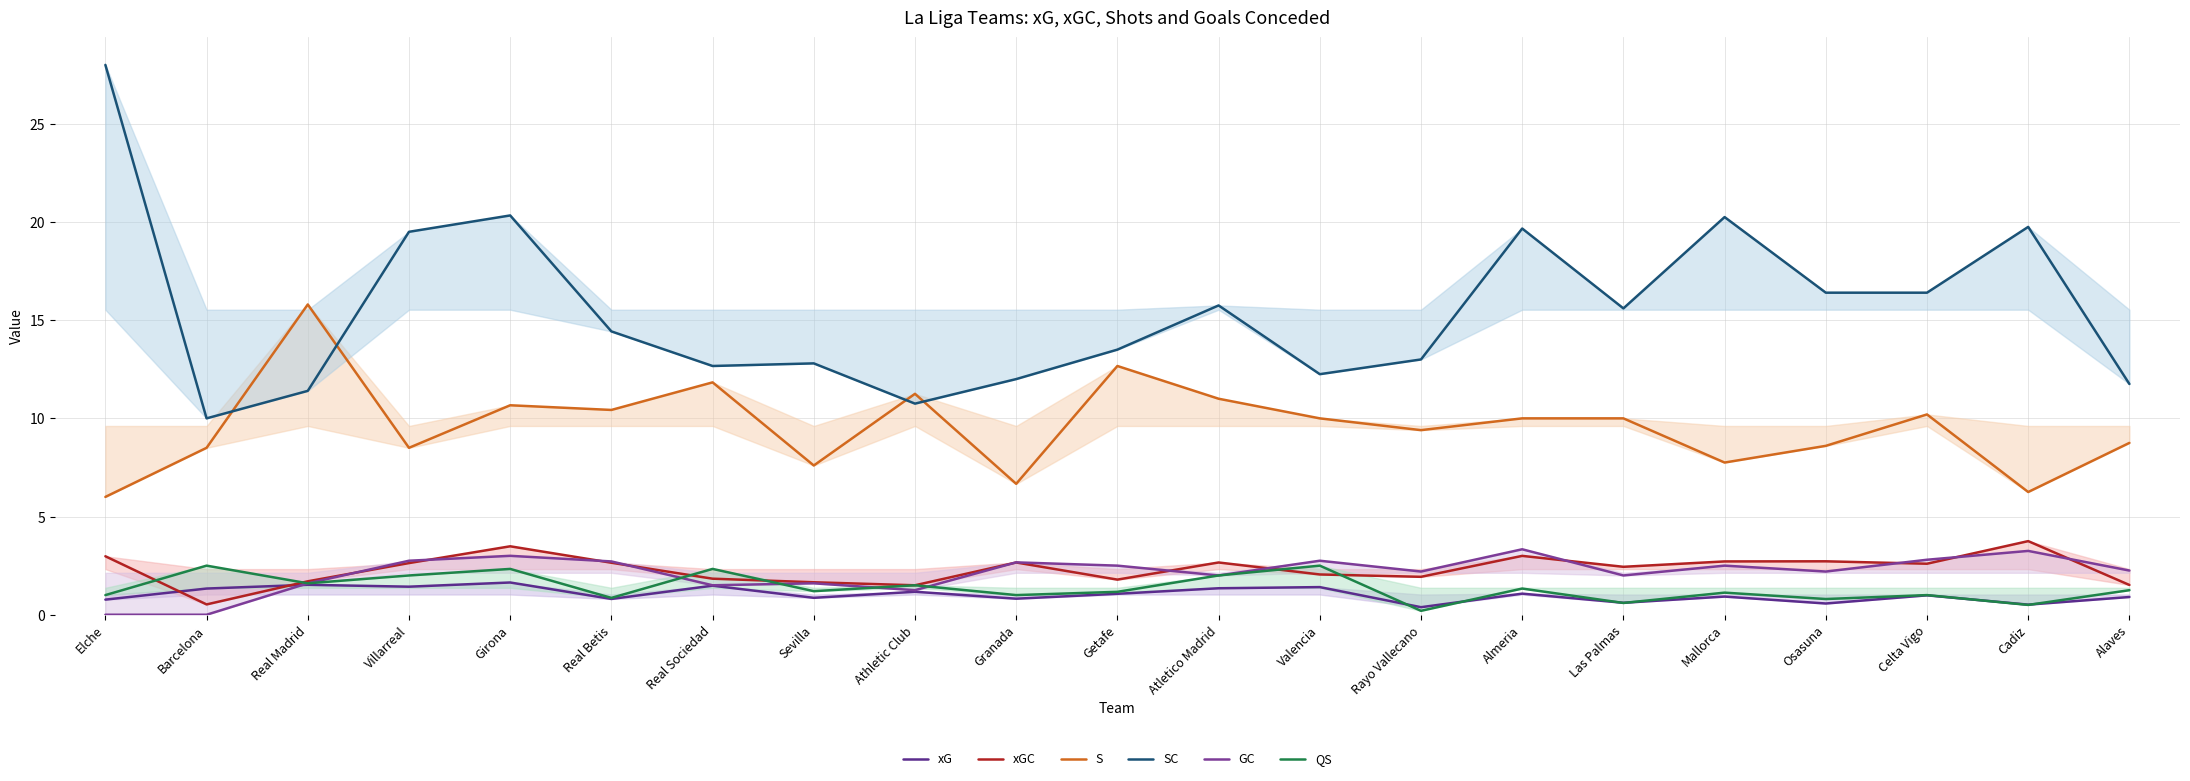

True or false: QS has a value of 2.0 at Alaves.

False